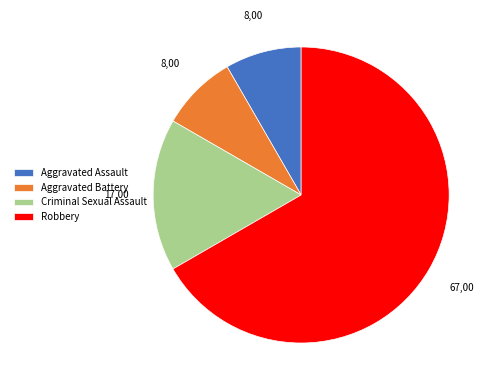

What is the largest slice in the pie chart?

Robbery